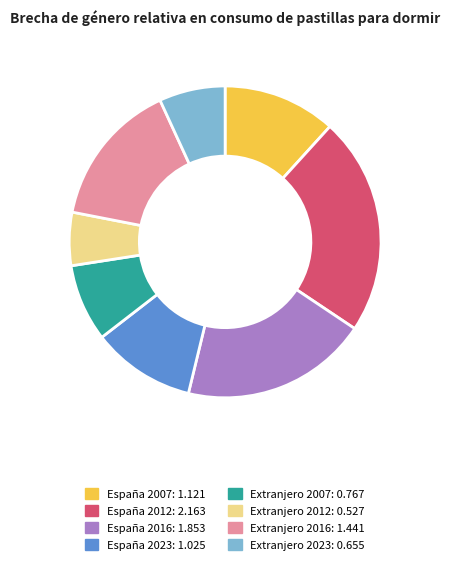

True or false: Extranjero 2012 accounts for 6% of the total.

True